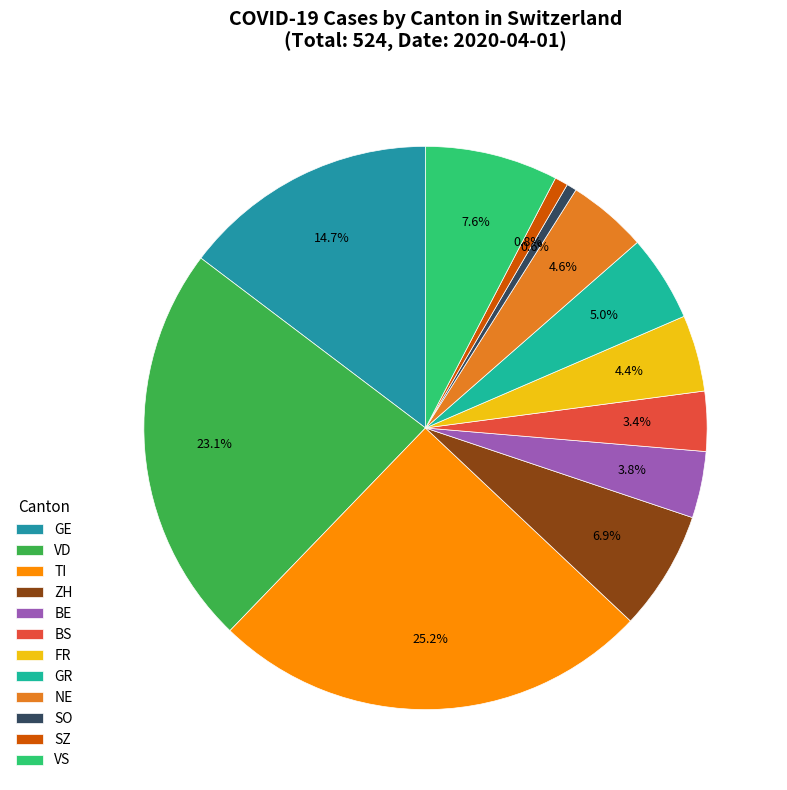

How many segments does this pie chart have?

12